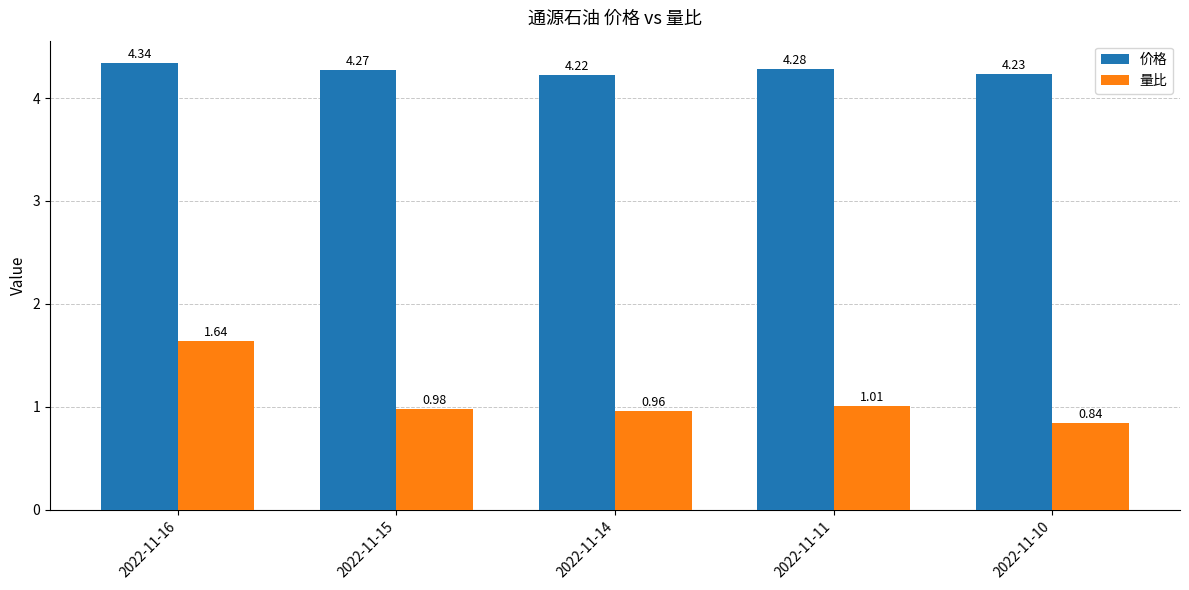

List the series in order of their peak value, lowest first.

量比, 价格